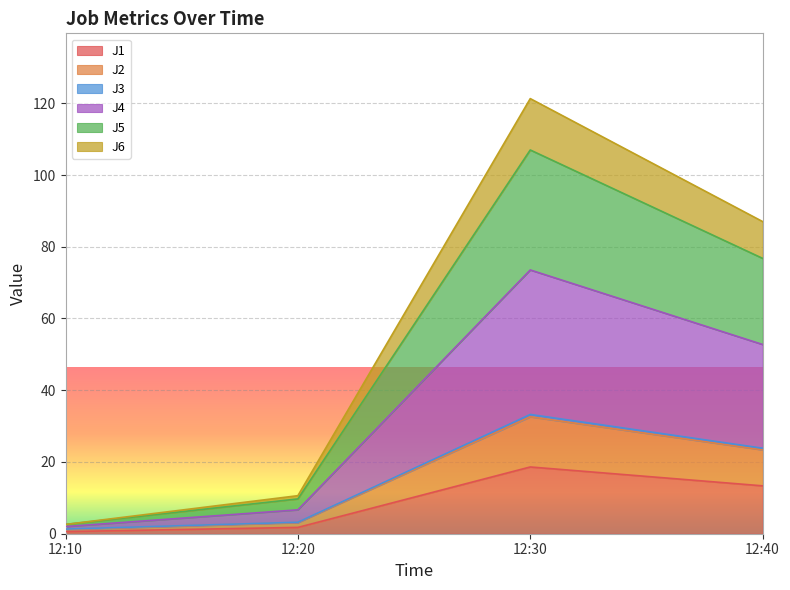

Is the value of J3 at 12:20 greater than the value of J2 at 12:30?

No